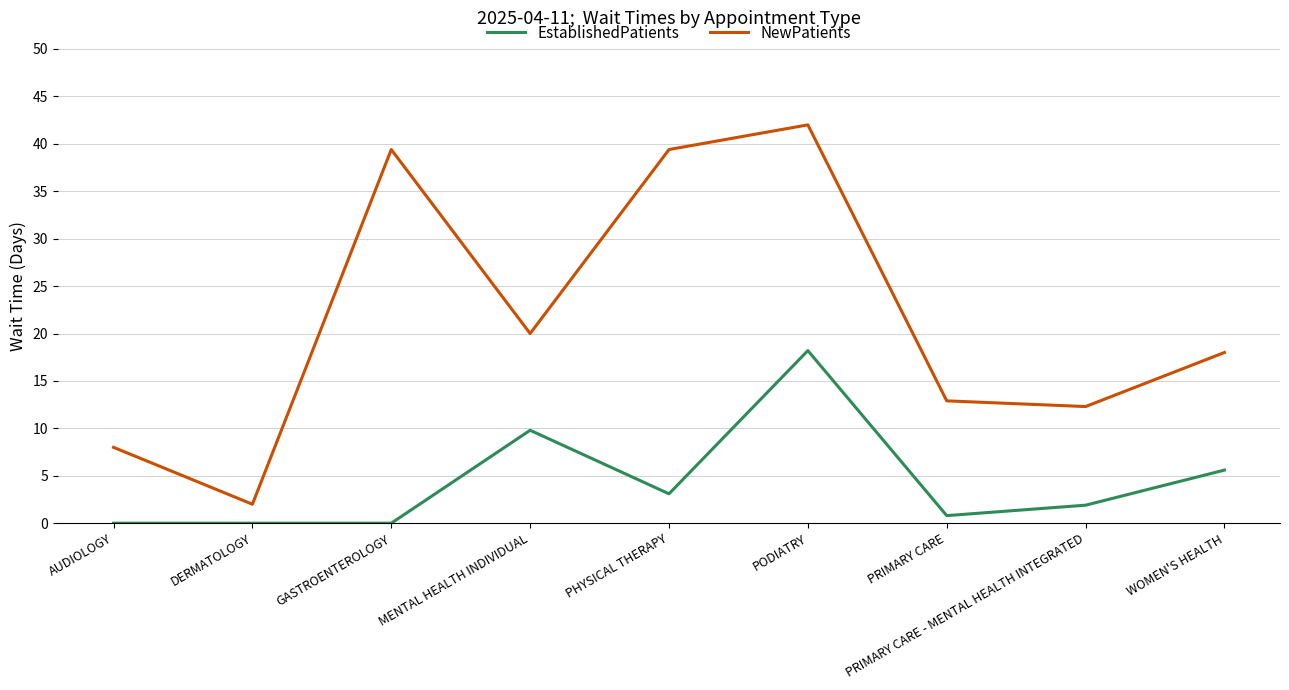

Where does the NewPatients series first go above 18?

GASTROENTEROLOGY